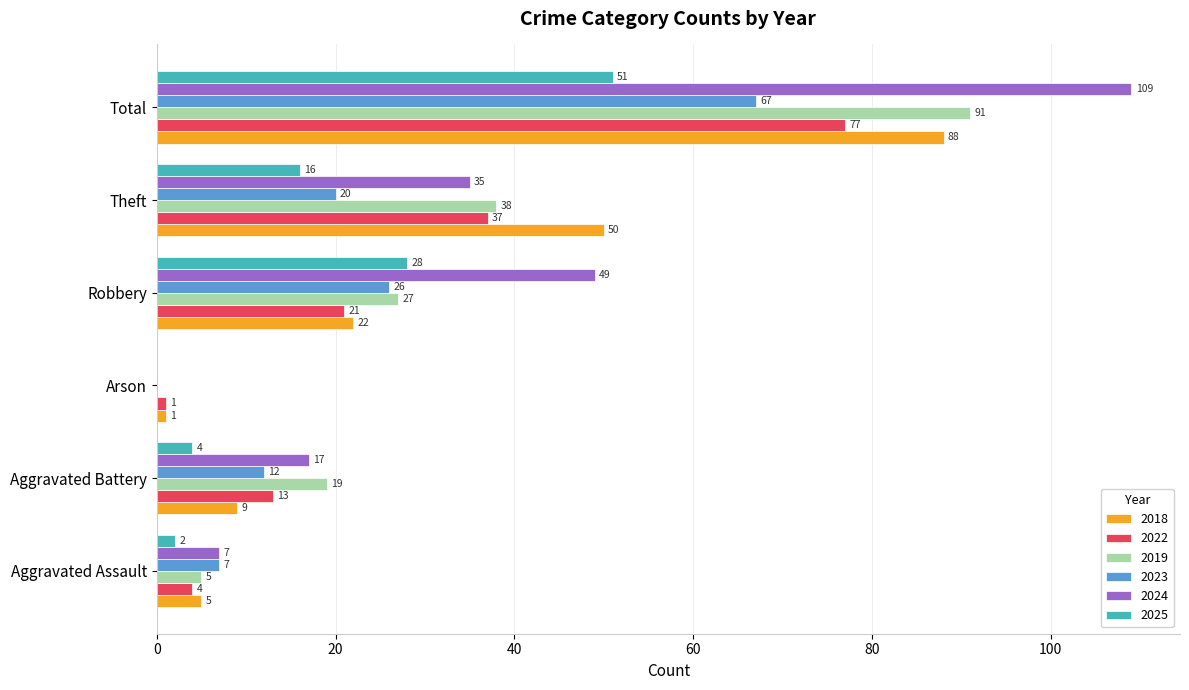

At which category is the sum across all series the highest?

Total